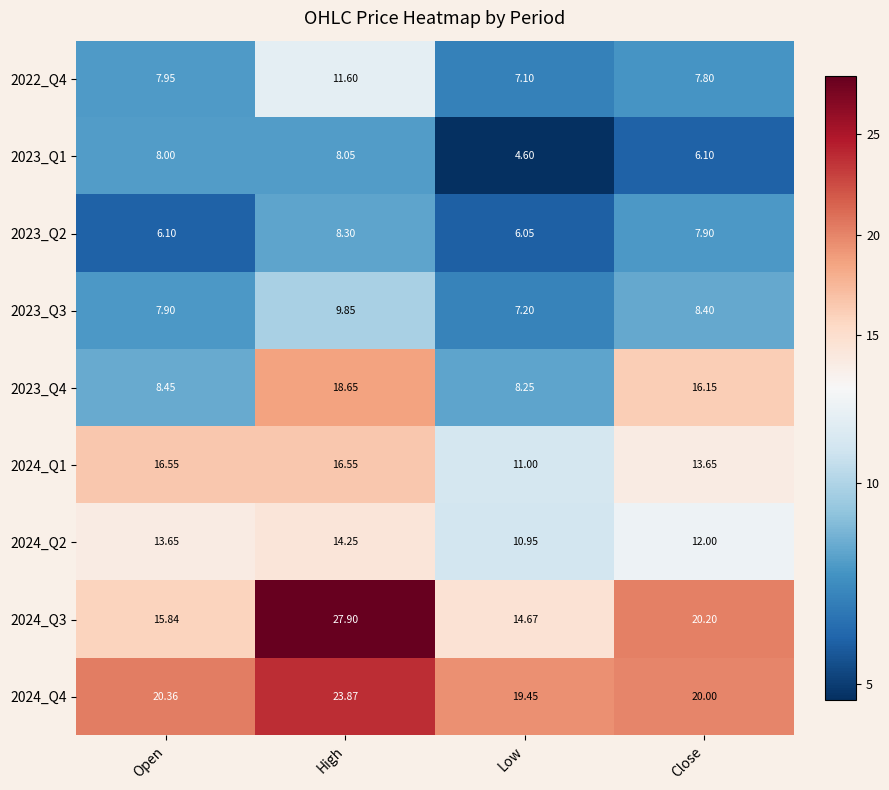

At which category is the sum across all series the highest?

High